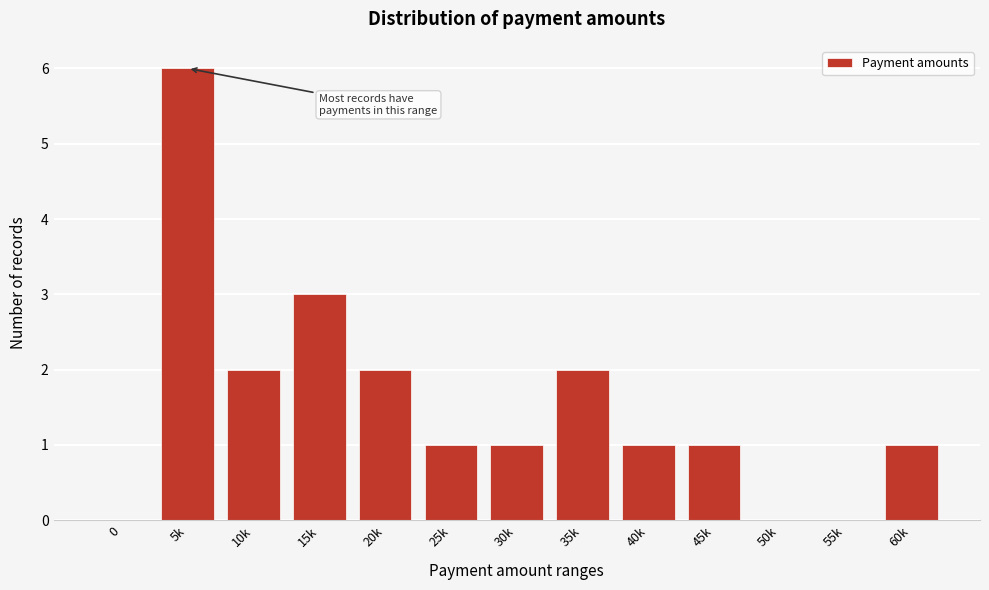

Reading right to left, transcribe all the data shown in this chart.

60k=1	55k=0	50k=0	45k=1	40k=1	35k=2	30k=1	25k=1	20k=2	15k=3	10k=2	5k=6	0=0